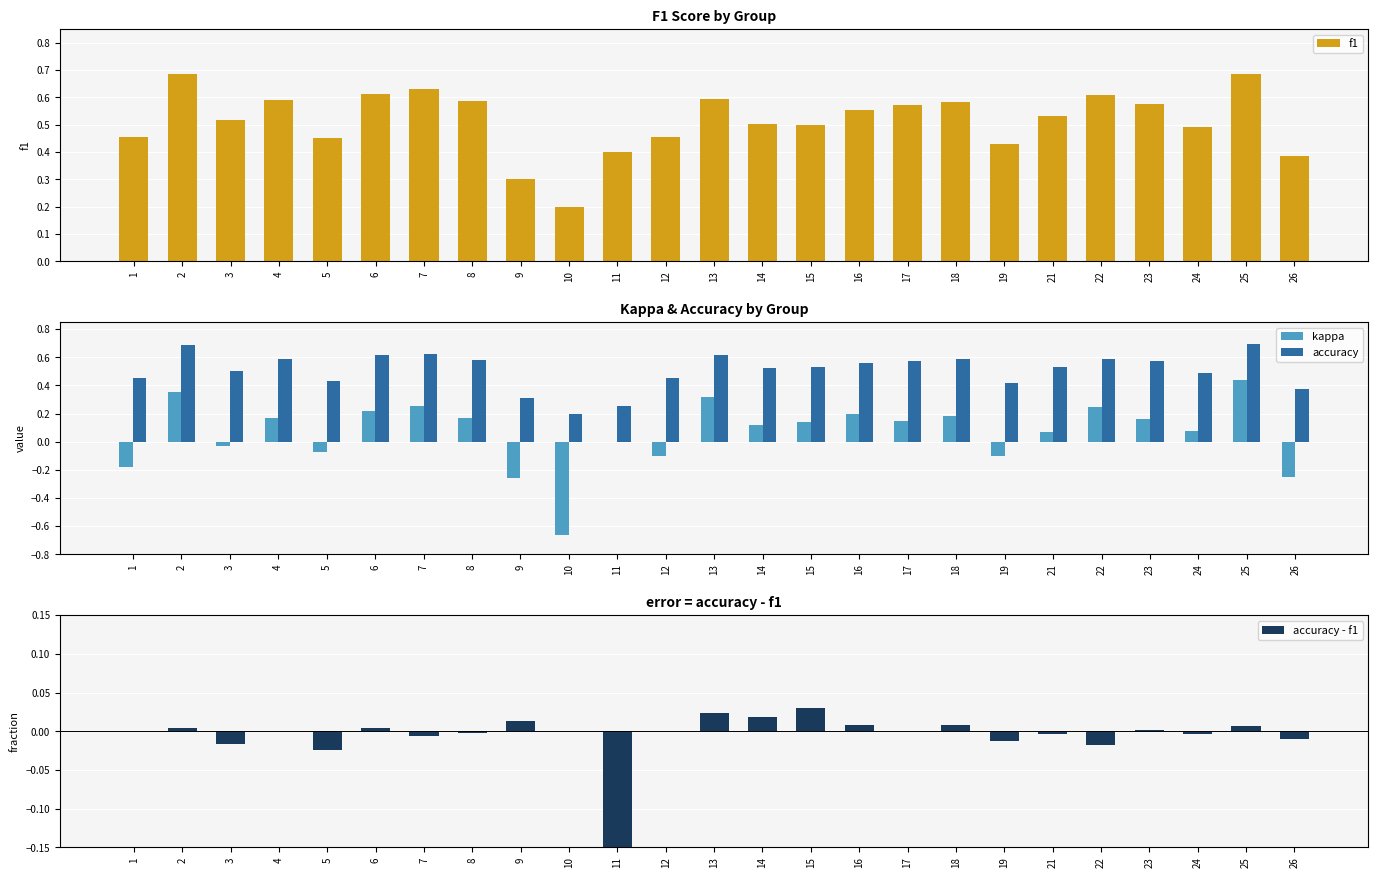

Which label corresponds to the smallest value in the chart?

10